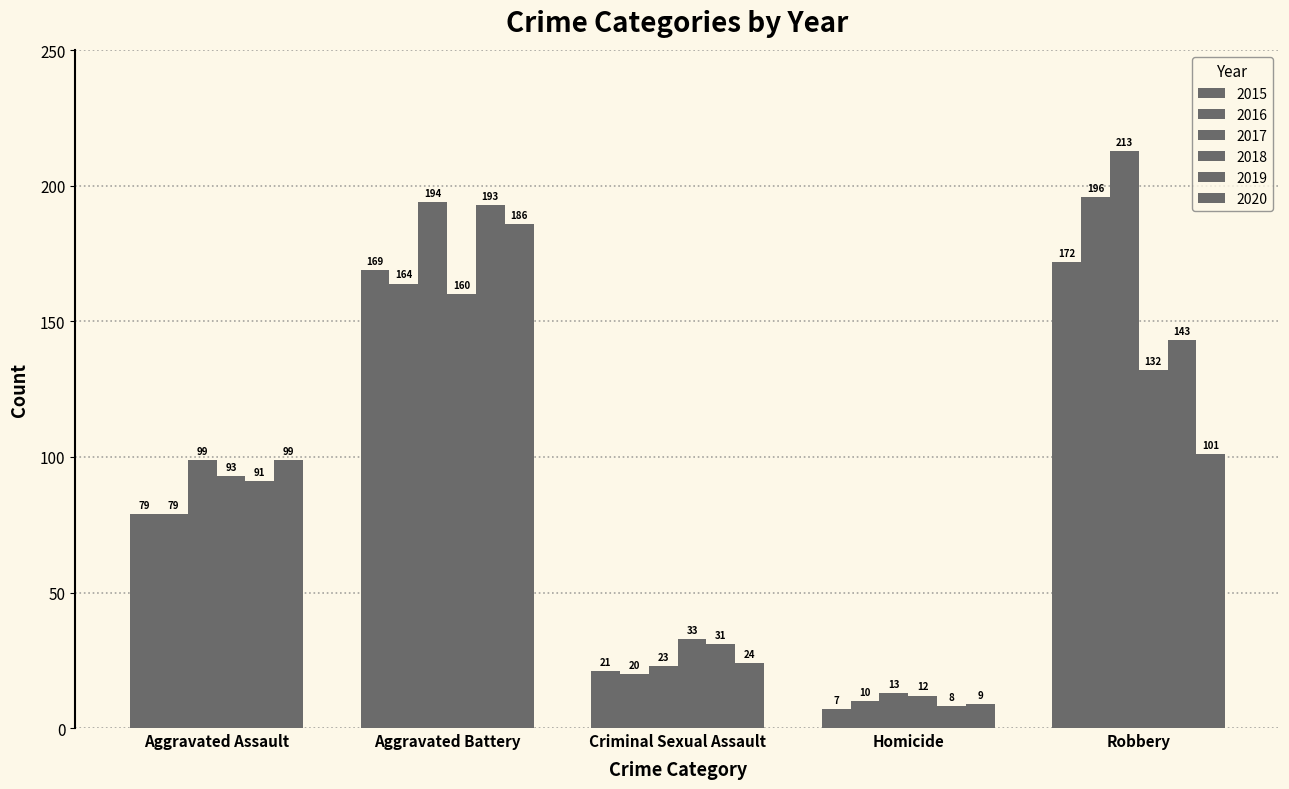

How many bars are there in total?

30